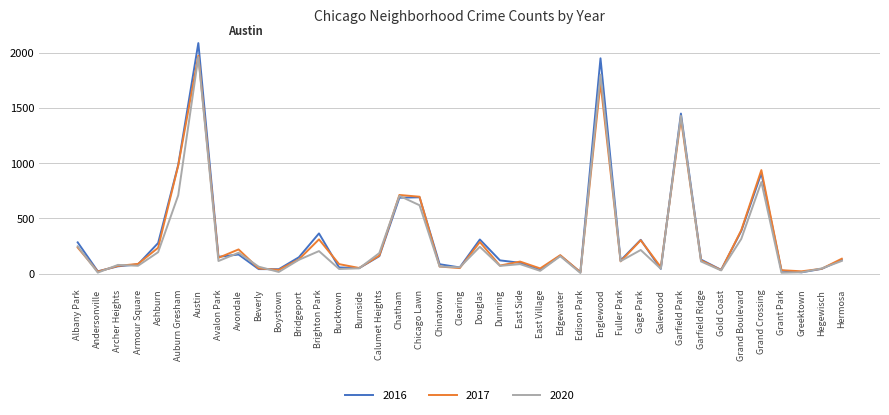

The 2020 series shows 703 at Chatham. True or false?

True